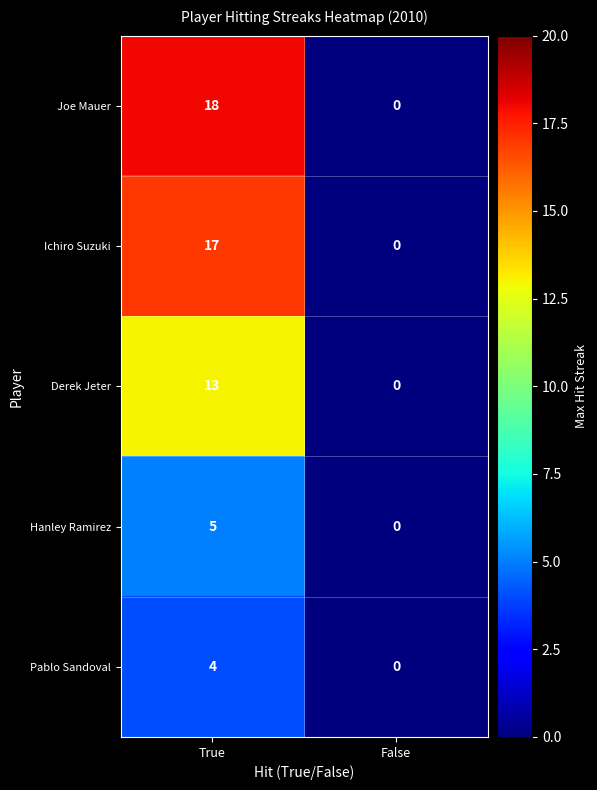

What is the spread (max minus min) of values at True?

14